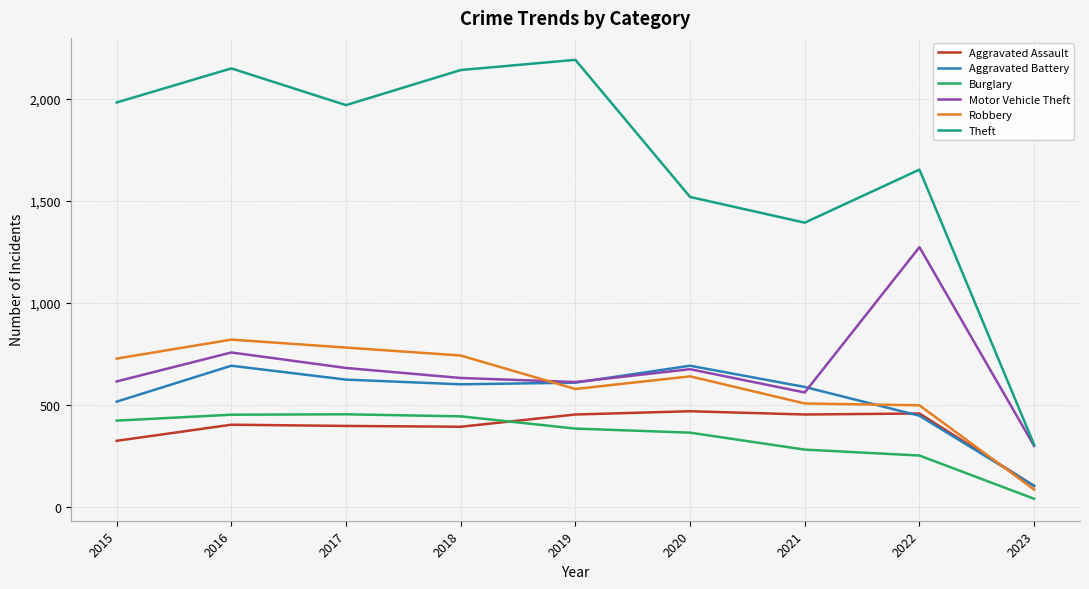

What is the minimum value shown in the chart?

39